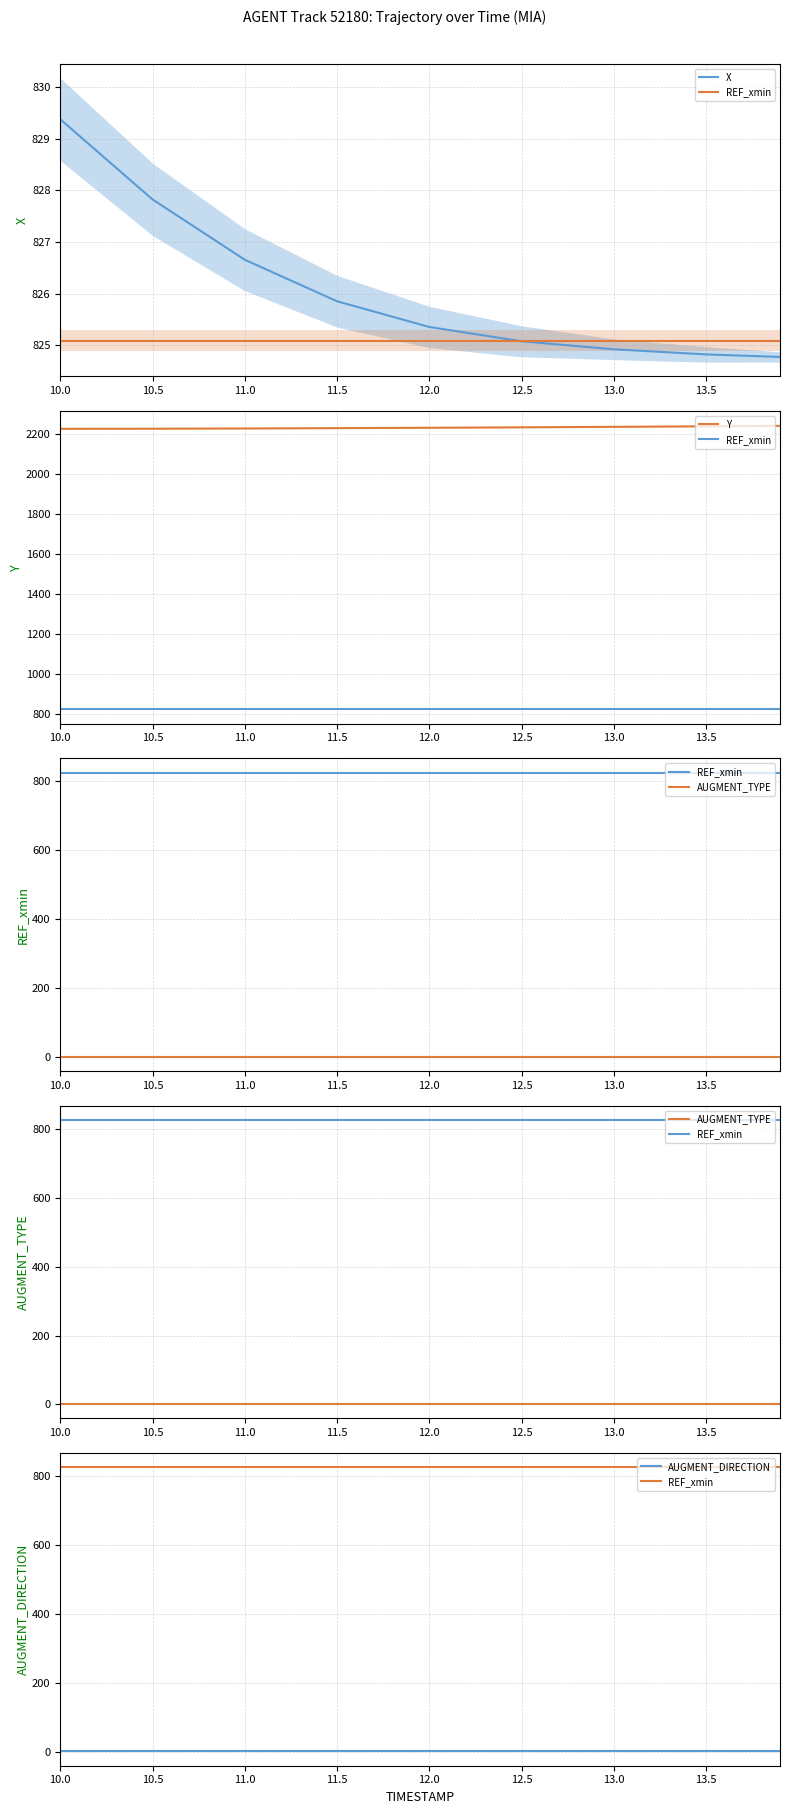

What are all the series names shown in the legend?

X, REF_xmin, Y, AUGMENT_TYPE, AUGMENT_DIRECTION